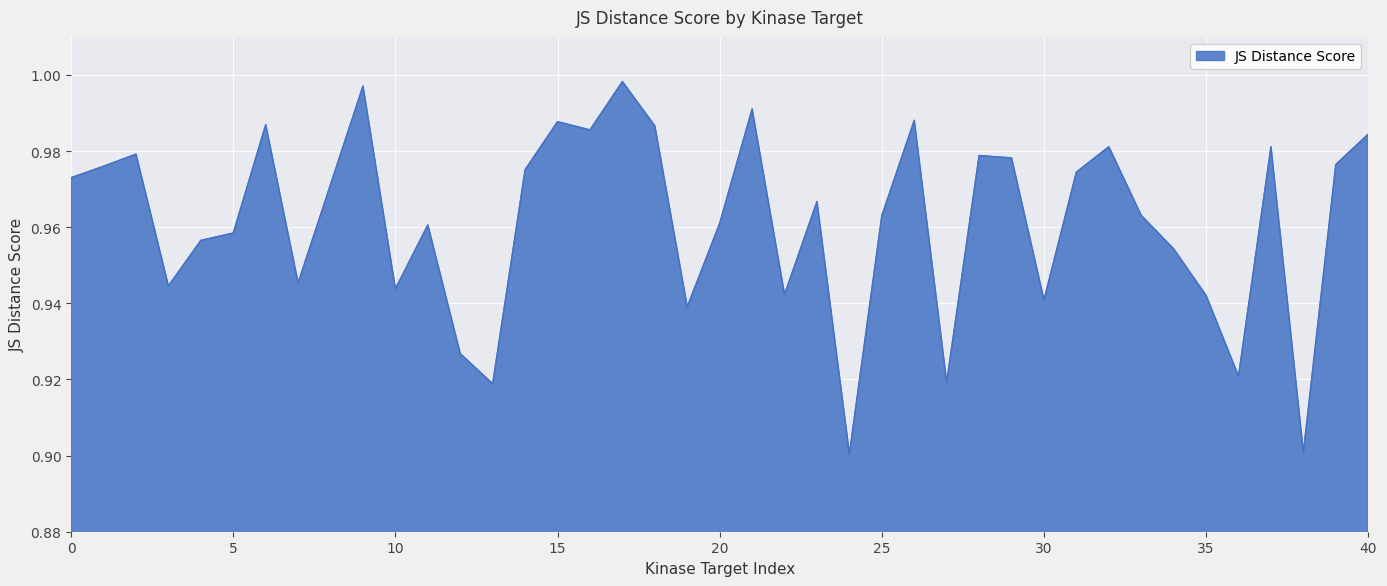

How many lines are shown in the chart?

1